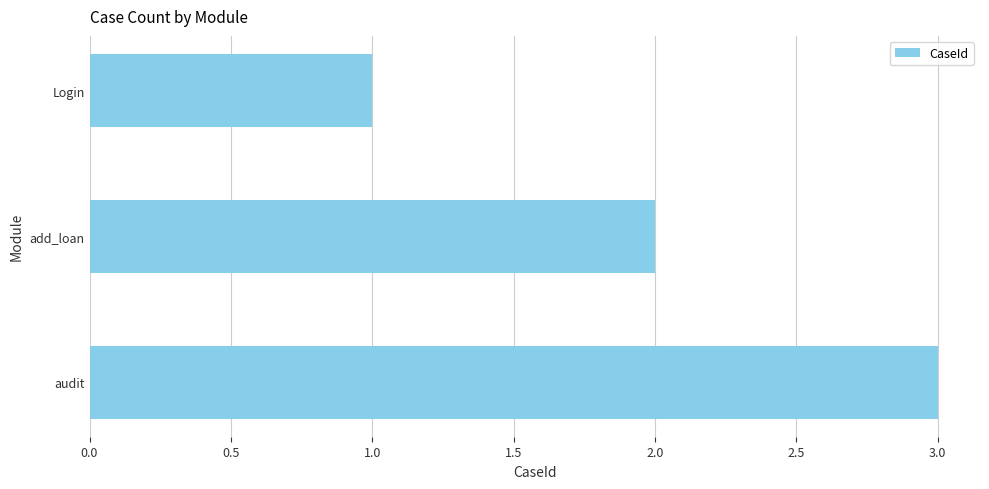

True or false: the data shows 1 at Login.

True